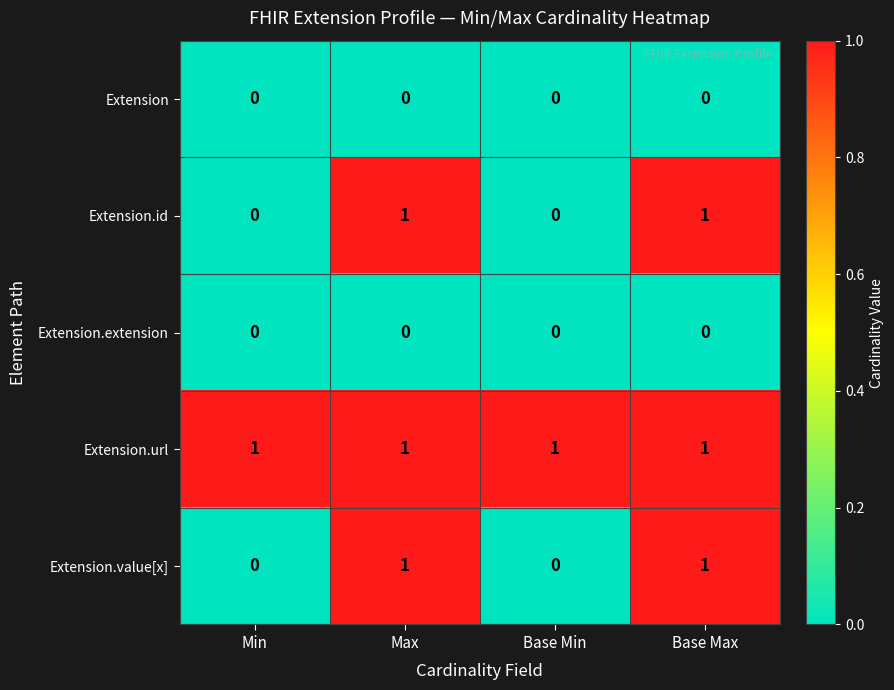

Which series has the largest total across all categories?

Extension.url